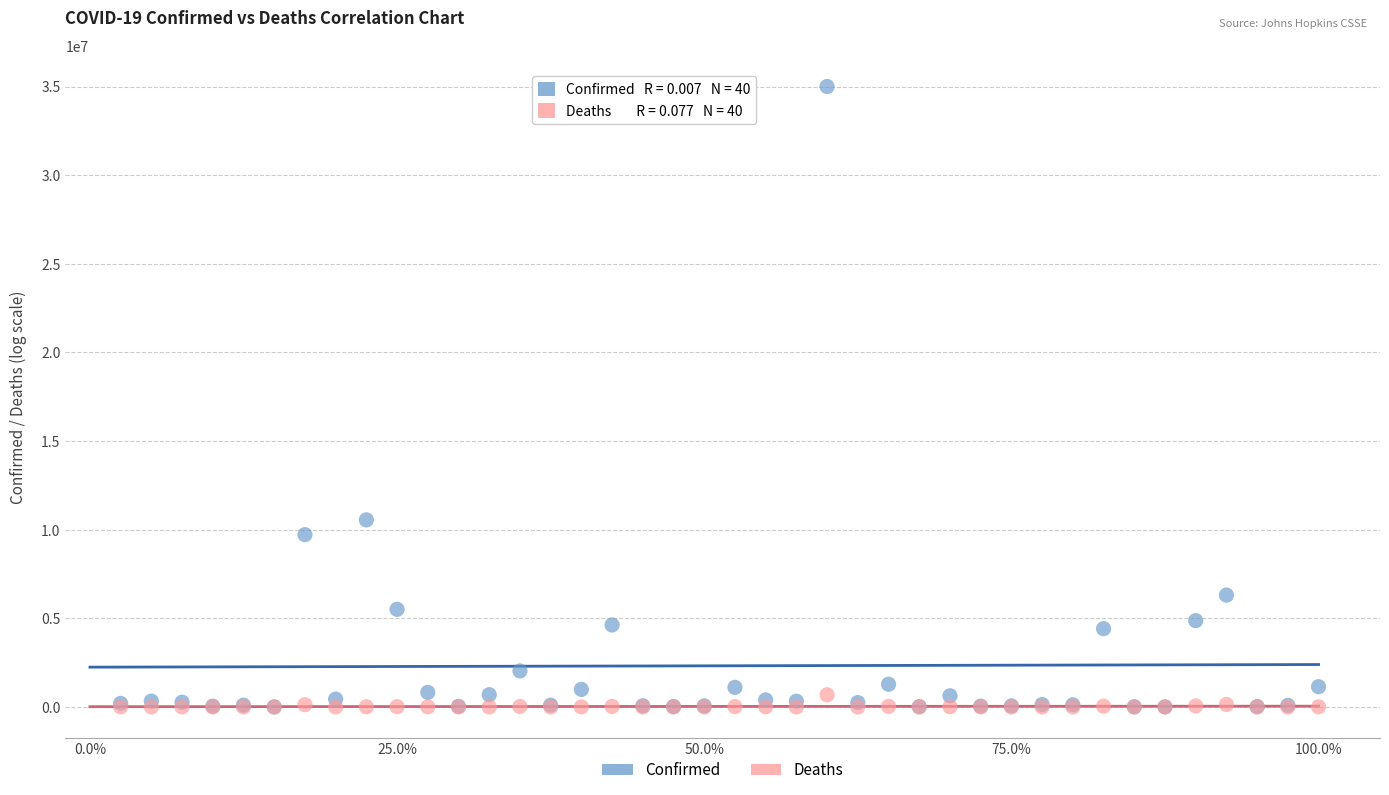

In the Confirmed series, what Y value is closest to 17503566?

10555312